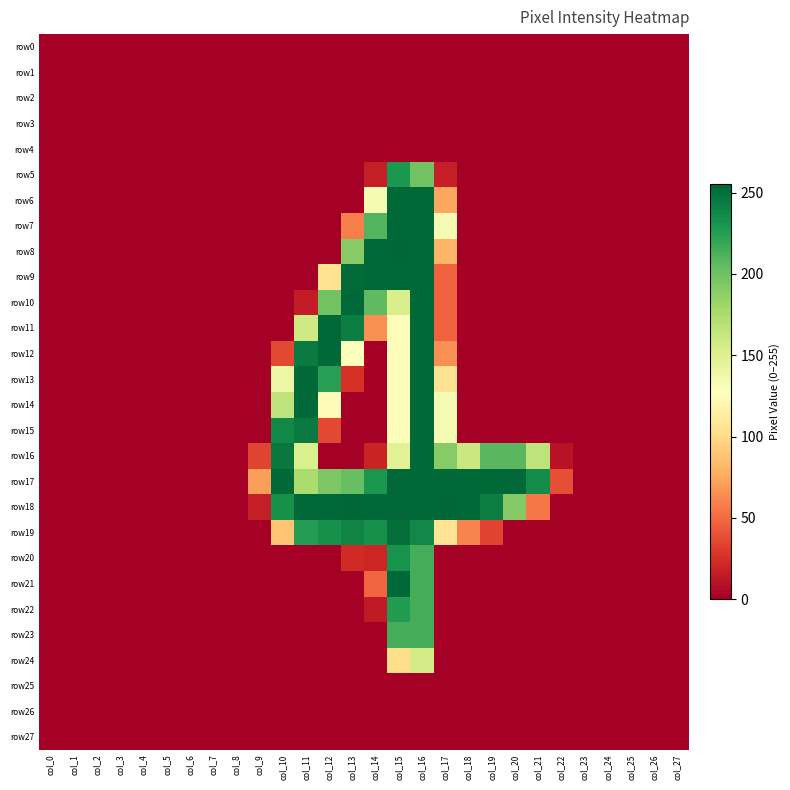

Which category has the lowest value across all series?

col_0